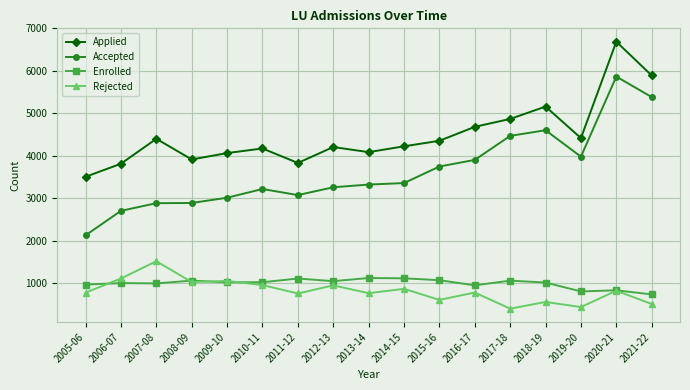

The Applied series shows 7228 at 2017-18. True or false?

False